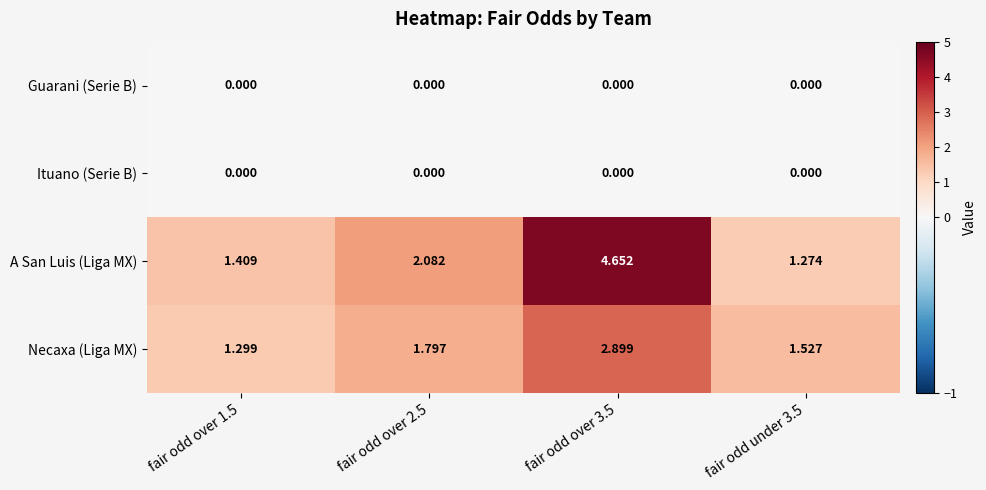

Which series has the widest spread of values?

A San Luis (Liga MX)